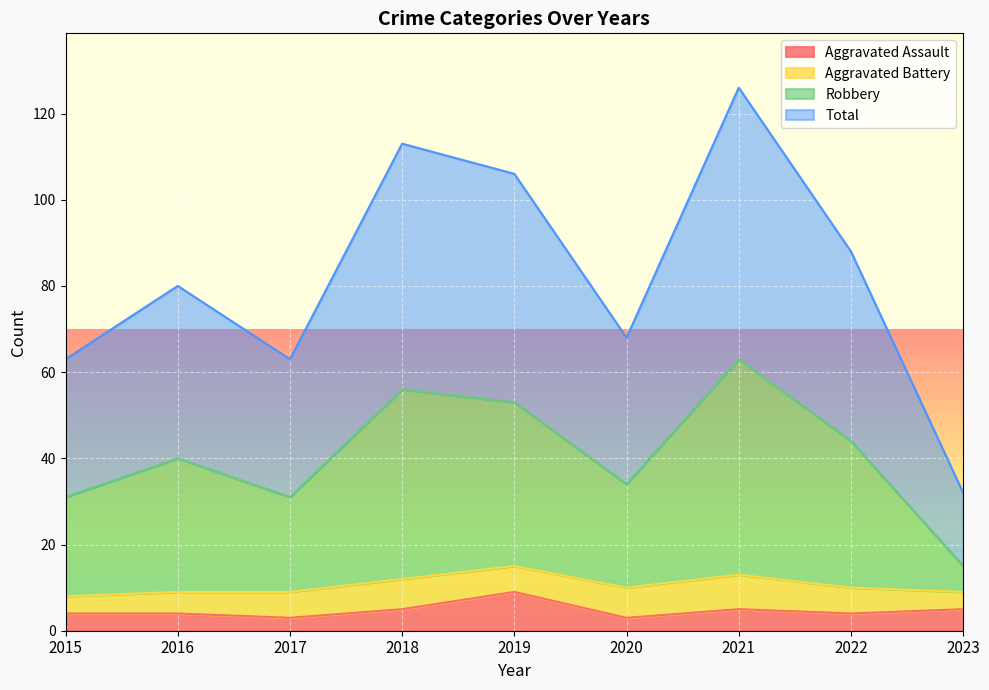

How many data points in Total are above 80?

4